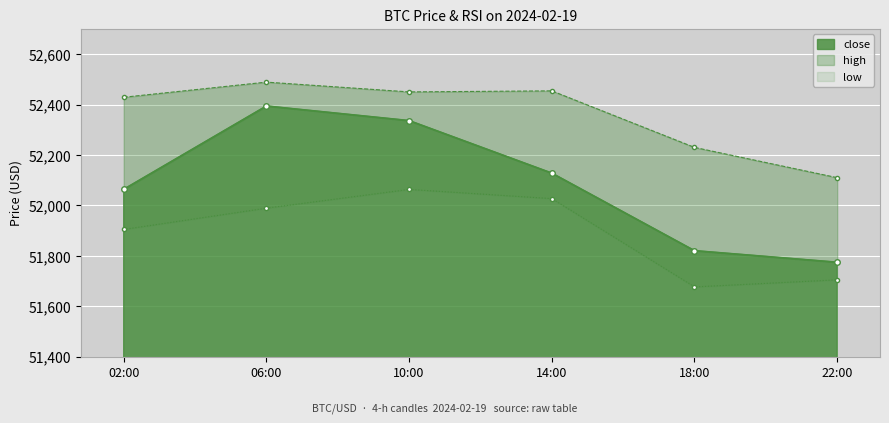

Which has a higher value, 02:00 or 14:00?

14:00